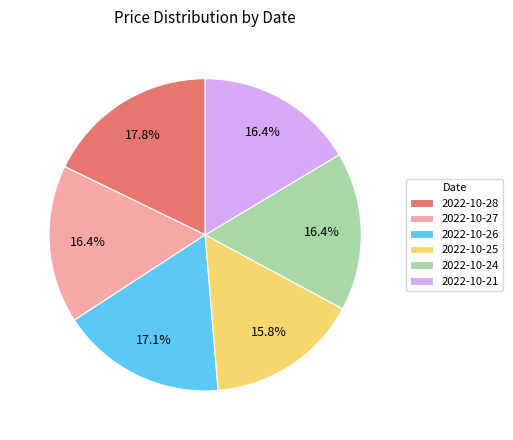

Which category has the biggest portion of the pie?

2022-10-28